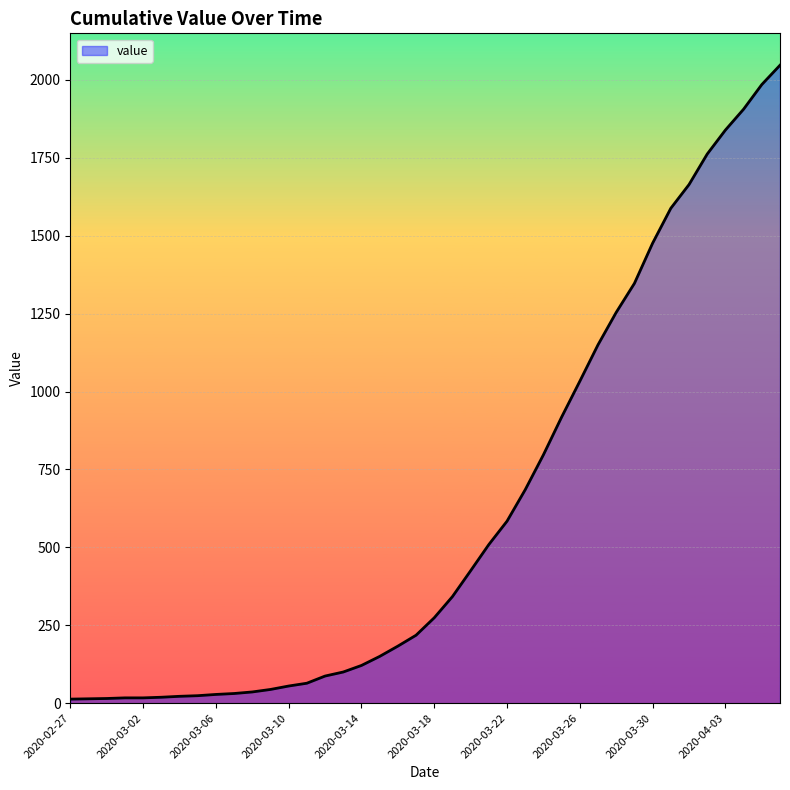

What is the difference between the maximum and minimum values?

2034